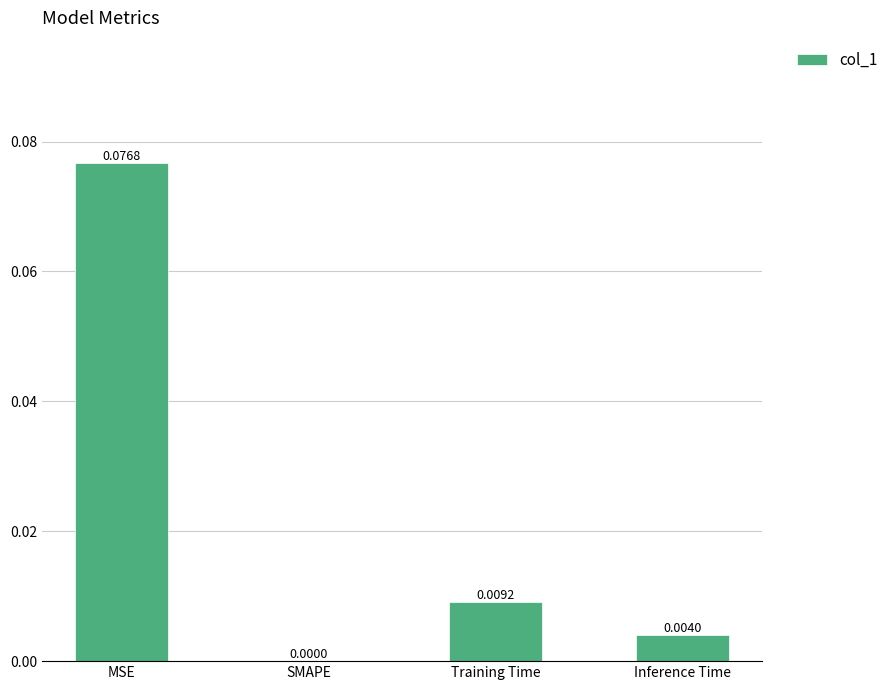

At which label is the value closest to 0?

SMAPE